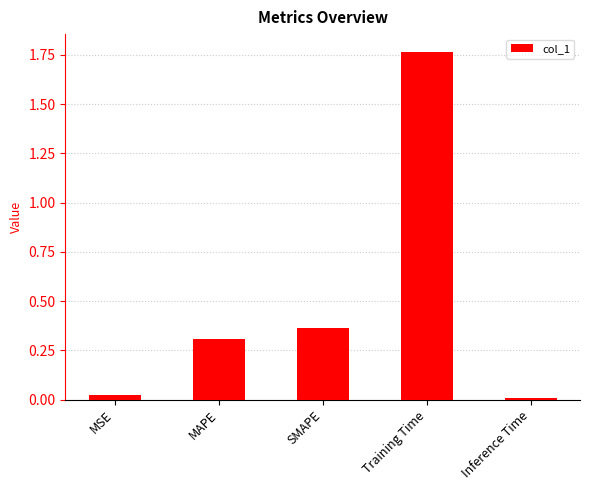

What is the sum of the values at Training Time and SMAPE?

2.1